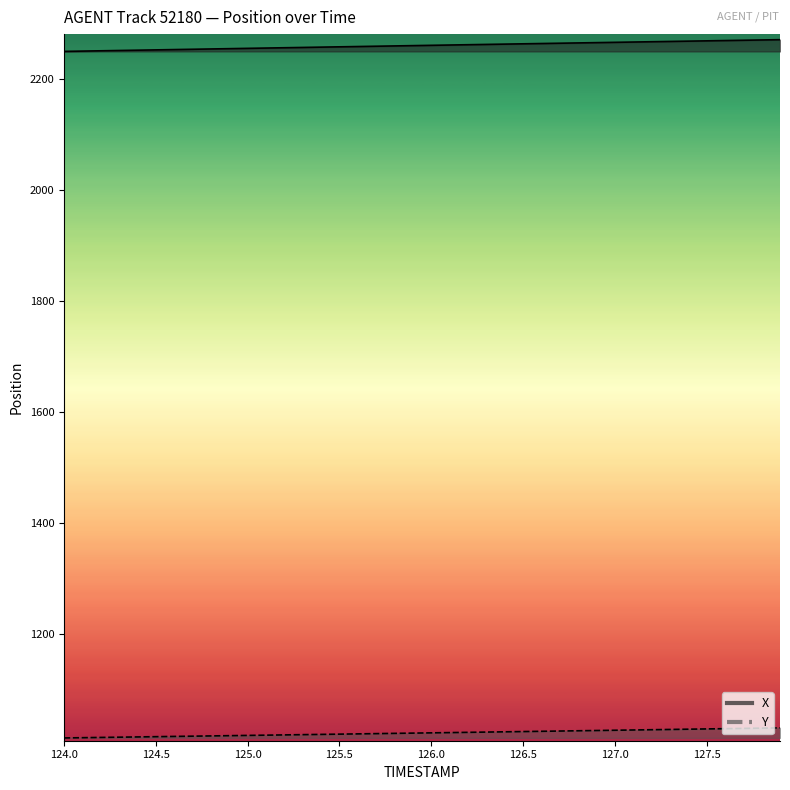

Reading right to left, transcribe all the data shown in this chart.

X: 2270.4	2269.9	2269.4	2268.8	2268.3	2267.8	2267.2	2266.7	2266.2	2265.6	2265.1	2264.6	2264.0	2263.5	2263.0	2262.4	2261.9	2261.3	2260.8	2260.3	2259.7	2259.2	2258.6	2258.1	2257.5	2257.0	2256.4	2255.9	2255.3	2254.8	2254.2	2253.7	2253.2	2252.6	2252.1	2251.5	2250.9	2250.4	2249.8	2249.3
Y: 1031.7	1031.2	1030.8	1030.3	1029.8	1029.3	1028.8	1028.4	1027.9	1027.4	1027.0	1026.5	1026.0	1025.5	1025.1	1024.6	1024.1	1023.7	1023.2	1022.7	1022.3	1021.8	1021.4	1020.9	1020.4	1020.0	1019.5	1019.0	1018.6	1018.1	1017.7	1017.2	1016.8	1016.3	1015.9	1015.4	1014.9	1014.5	1014.0	1013.6